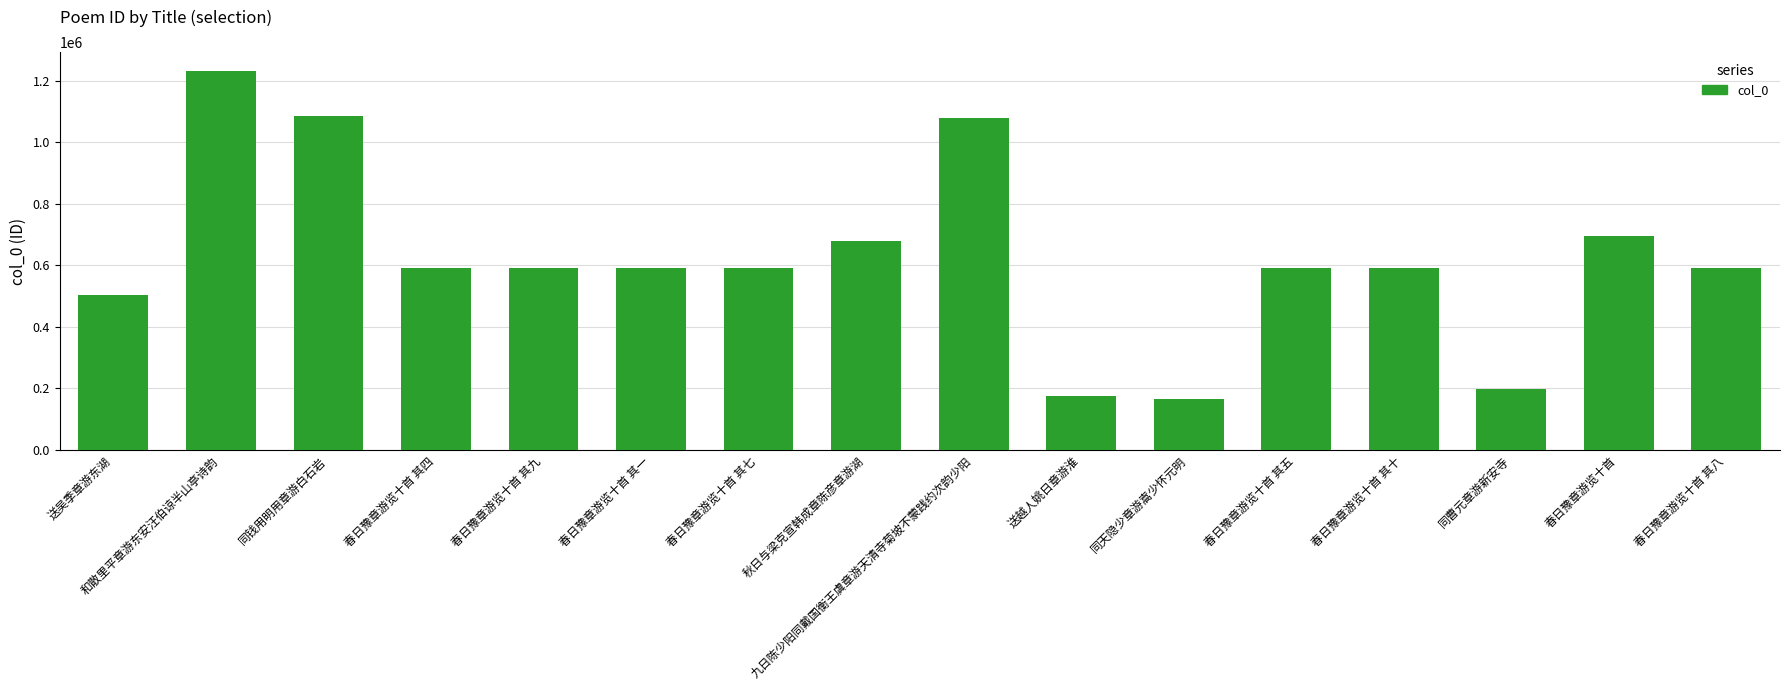

What is the greatest value displayed?

1231442